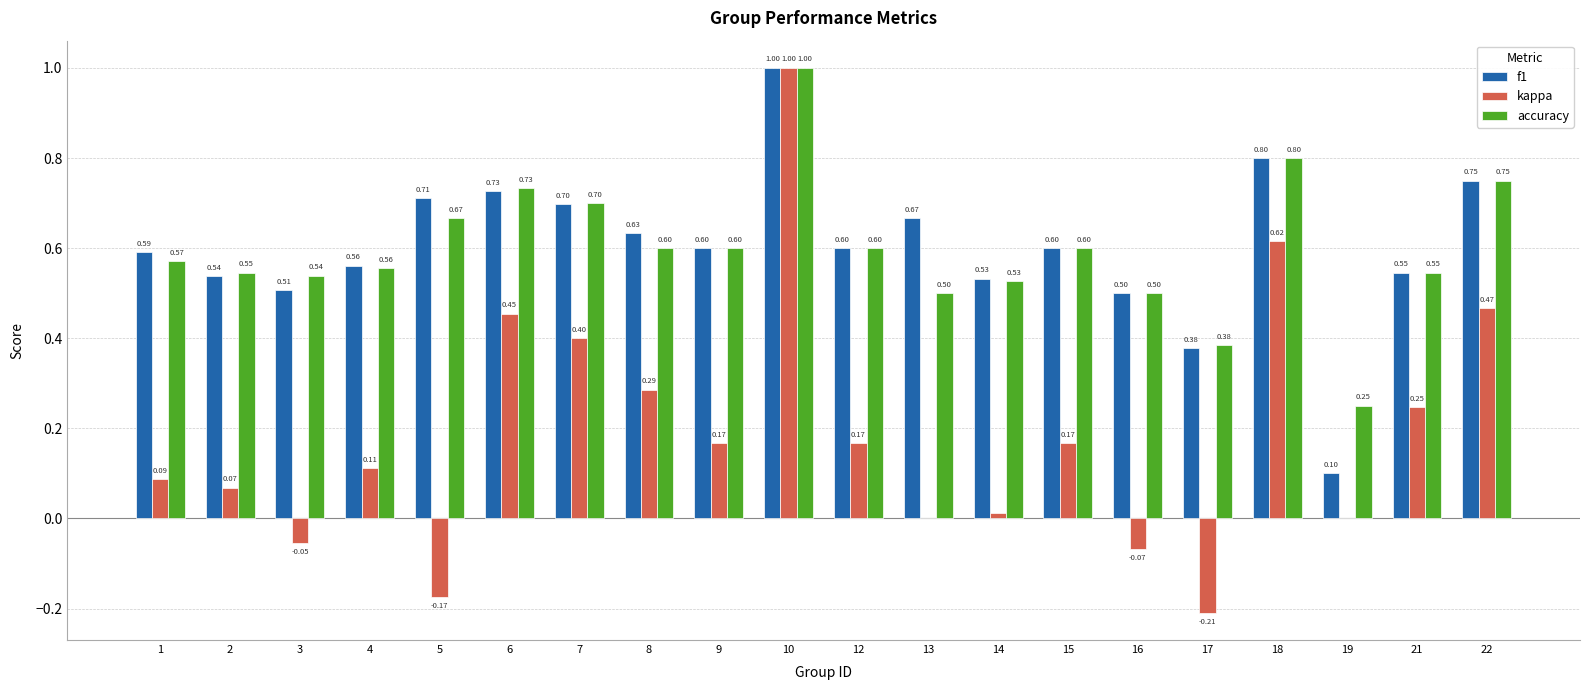

Is the value of kappa at 9 greater than the value of f1 at 14?

No